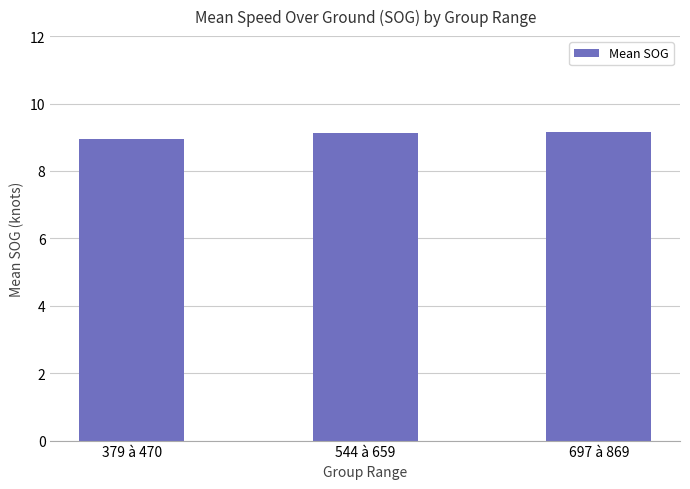

What is the value of the 3rd bar from the left?

9.2